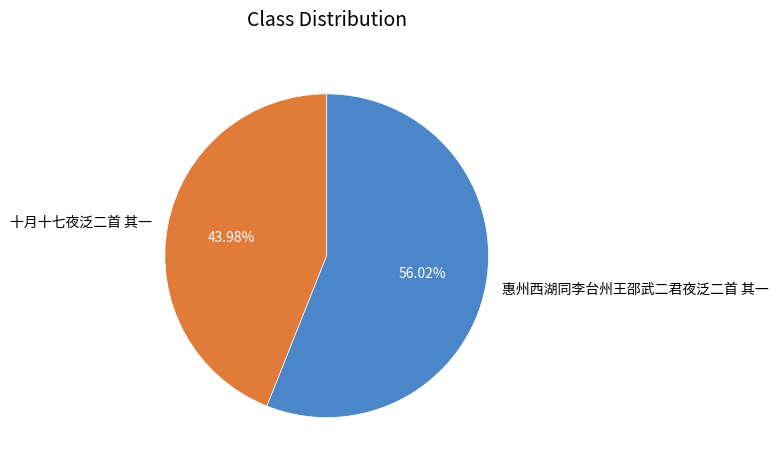

To the nearest percent, what is the combined percentage of 惠州西湖同李台州王邵武二君夜泛二首 其一 and 十月十七夜泛二首 其一?

100%